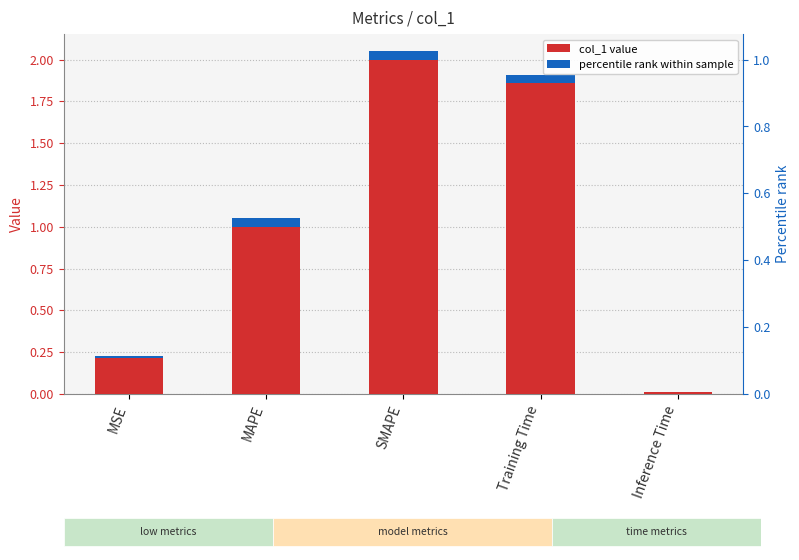

What is the change in value from MAPE to SMAPE?

+1.0